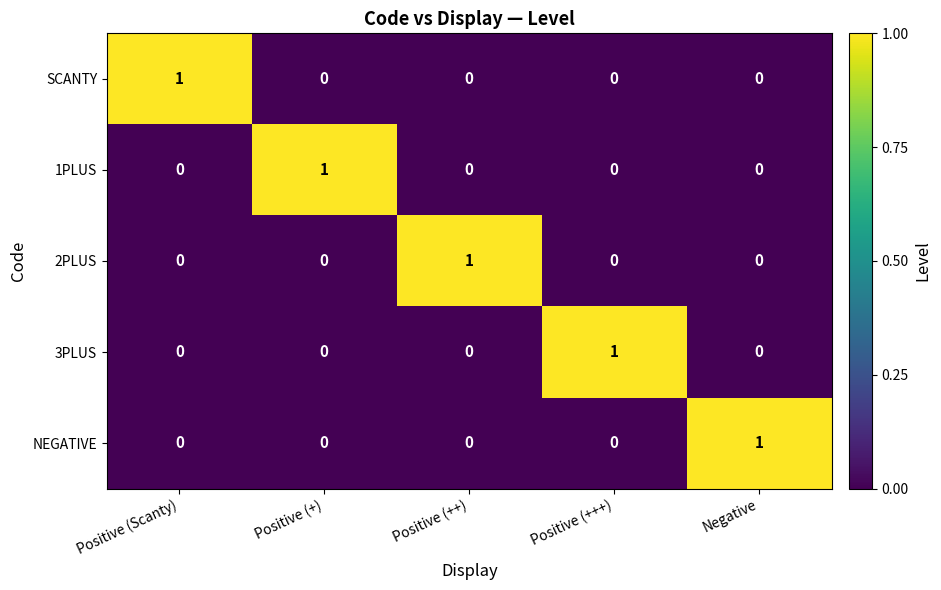

The 3PLUS series shows 1 at Positive (Scanty). True or false?

False